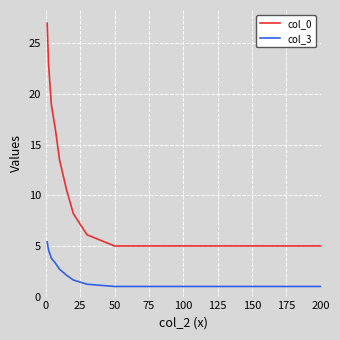

What is the maximum value shown in the chart?

27.0